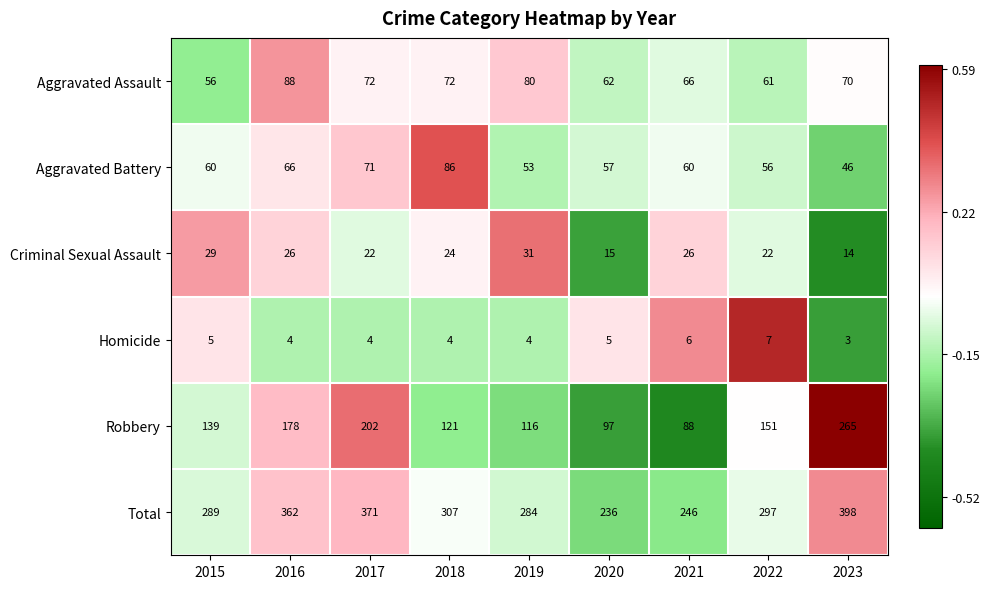

At which label does Aggravated Assault first exceed 70?

2016